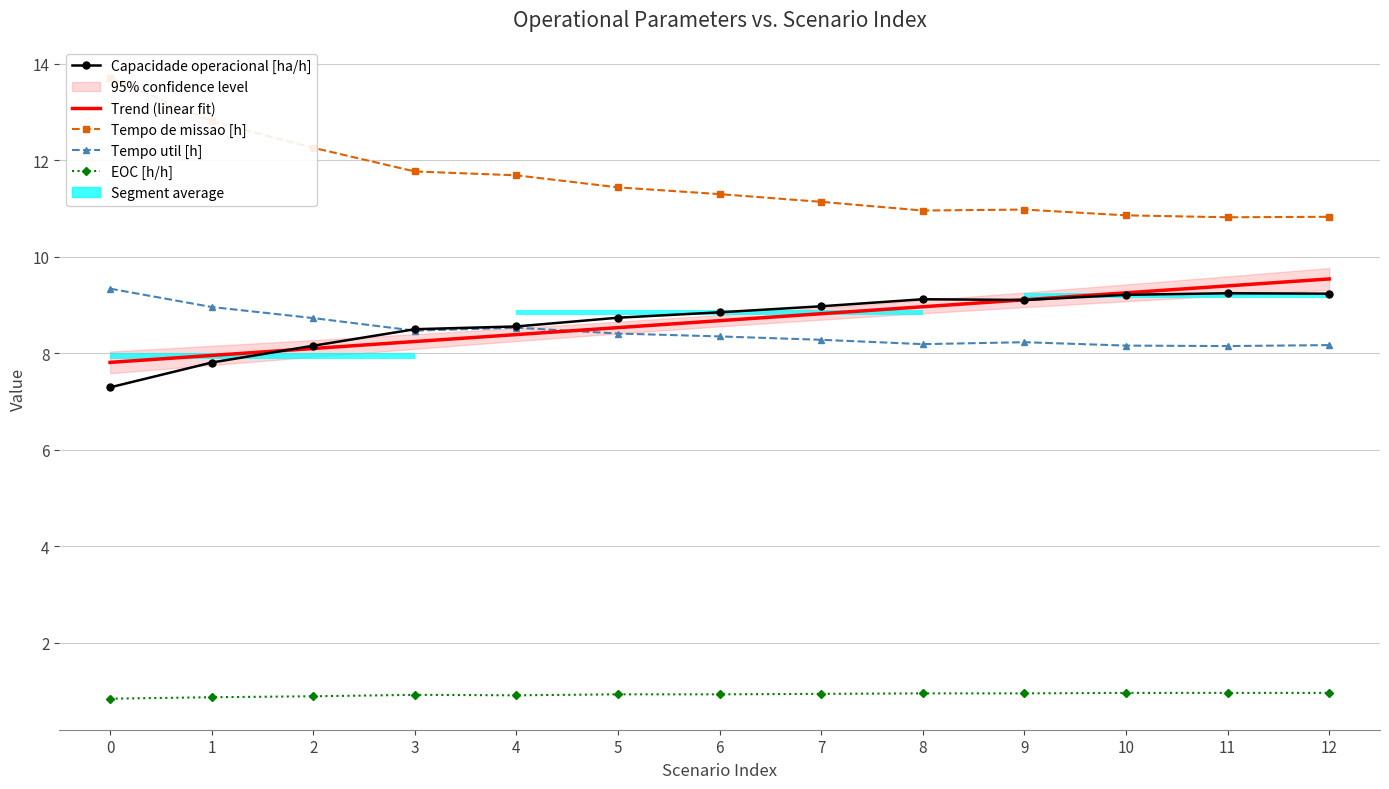

What is the sum of all EOC [h/h] values?

12.0